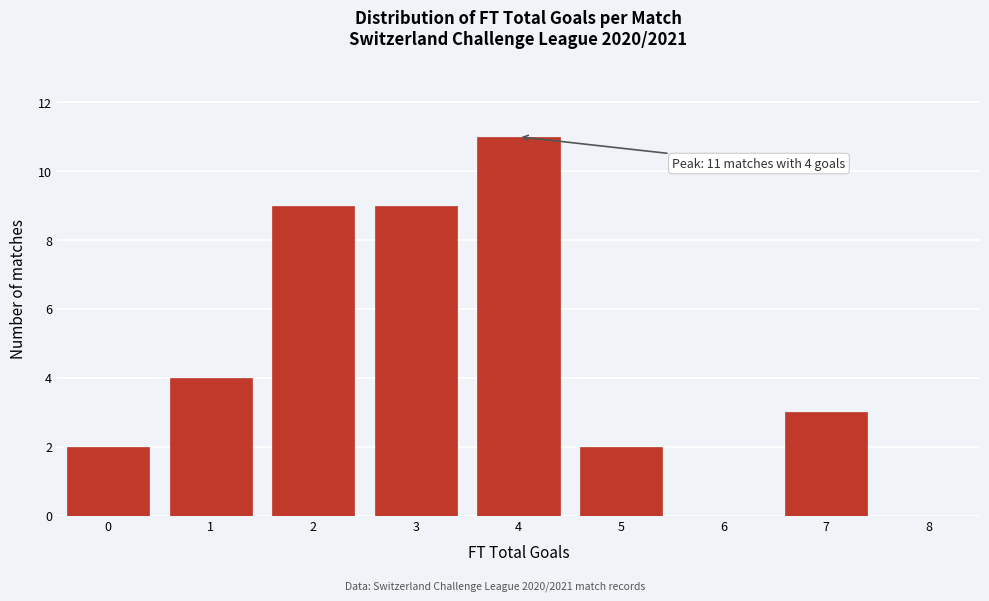

Which range on the x-axis has the tallest bar?

3.5 to 4.5